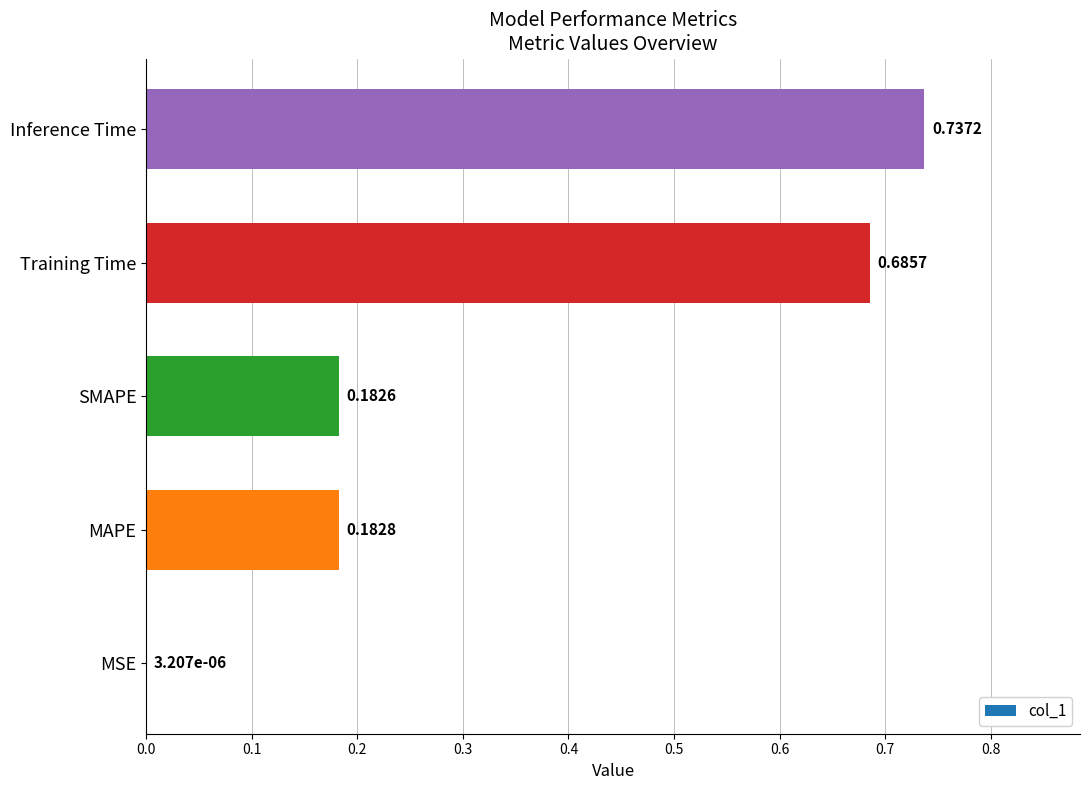

Between MSE and SMAPE, which is larger?

SMAPE